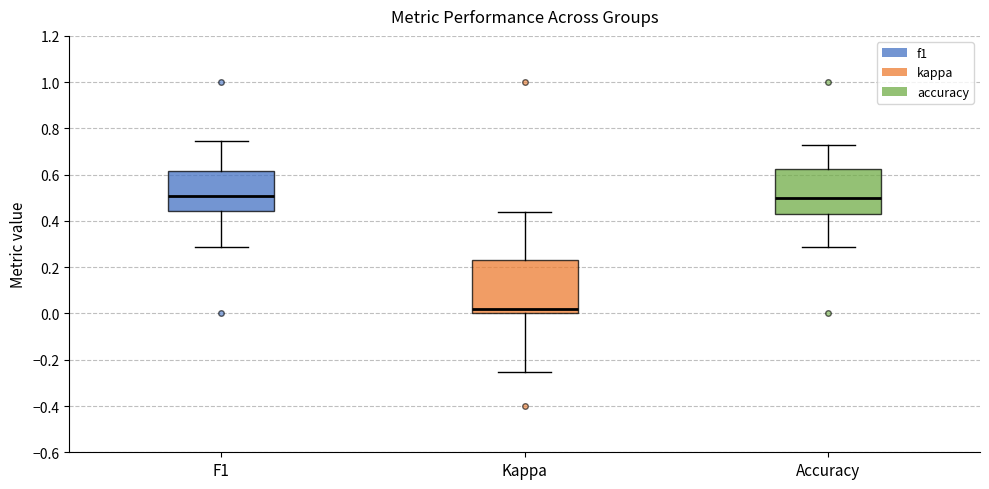

Reading left to right, transcribe this box plot: for each box, give where its median line is, the range the box spans, and where its two whiskers end, as read against the y-axis. The values are not printed on the chart, so give them approximately, as read against the axis.

F1: median 0.50, box 0.44 to 0.62, whiskers 0.28 to 0.74
Kappa: median 0.02, box 0.00 to 0.24, whiskers -0.26 to 0.44
Accuracy: median 0.50, box 0.42 to 0.62, whiskers 0.28 to 0.72